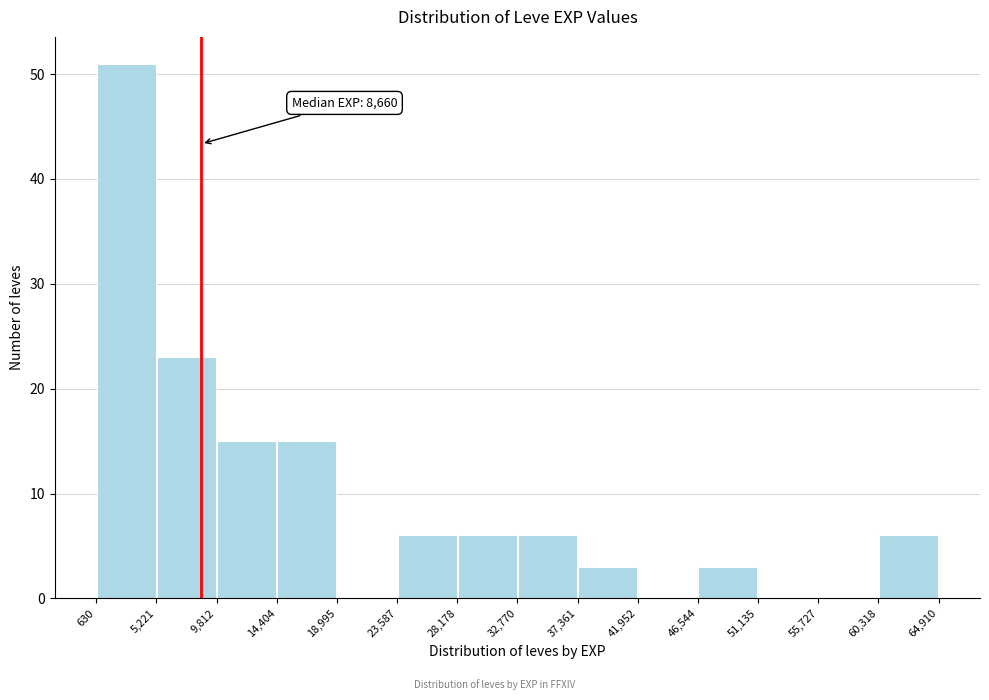

Over which range of the x-axis is the bar tallest?

630 to 5,221